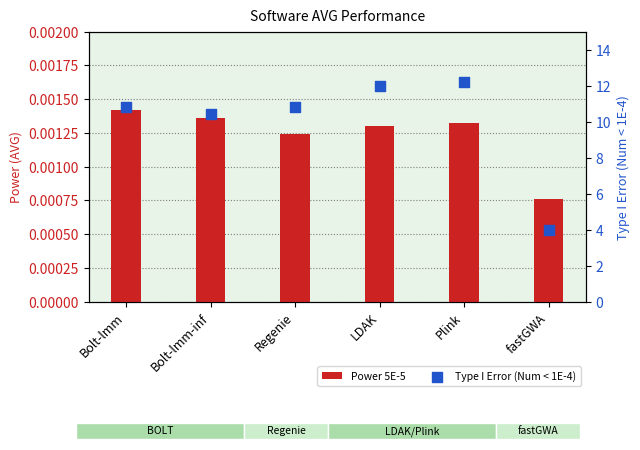

Which series reaches the maximum Y coordinate?

Type I Error (Num < 1E-4)